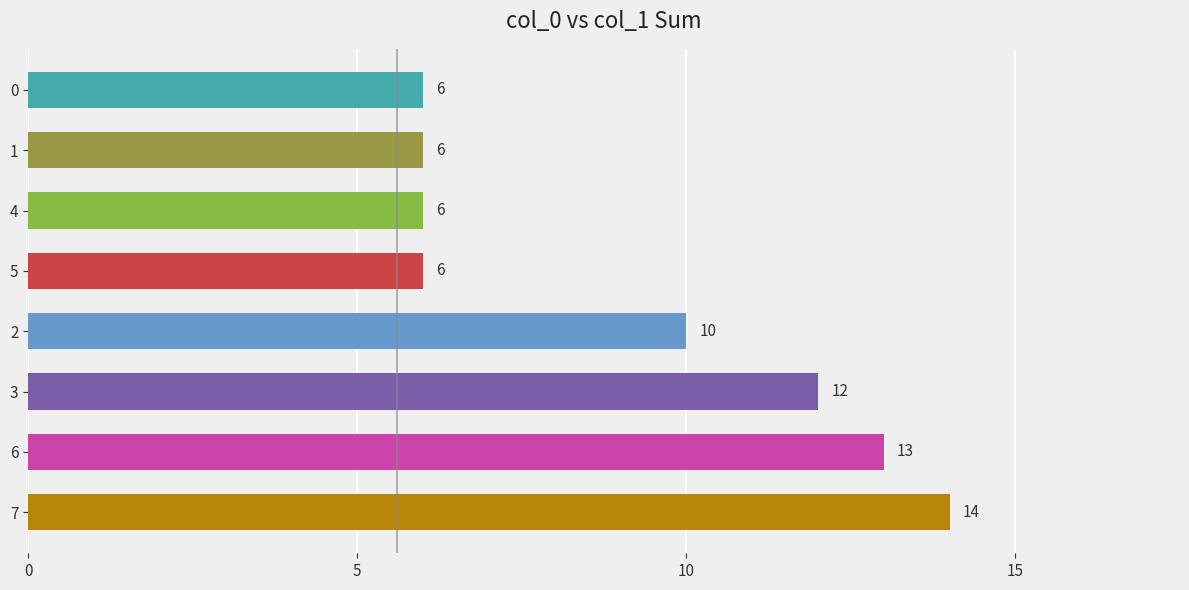

The chart shows a value of 2 at 7. True or false?

False